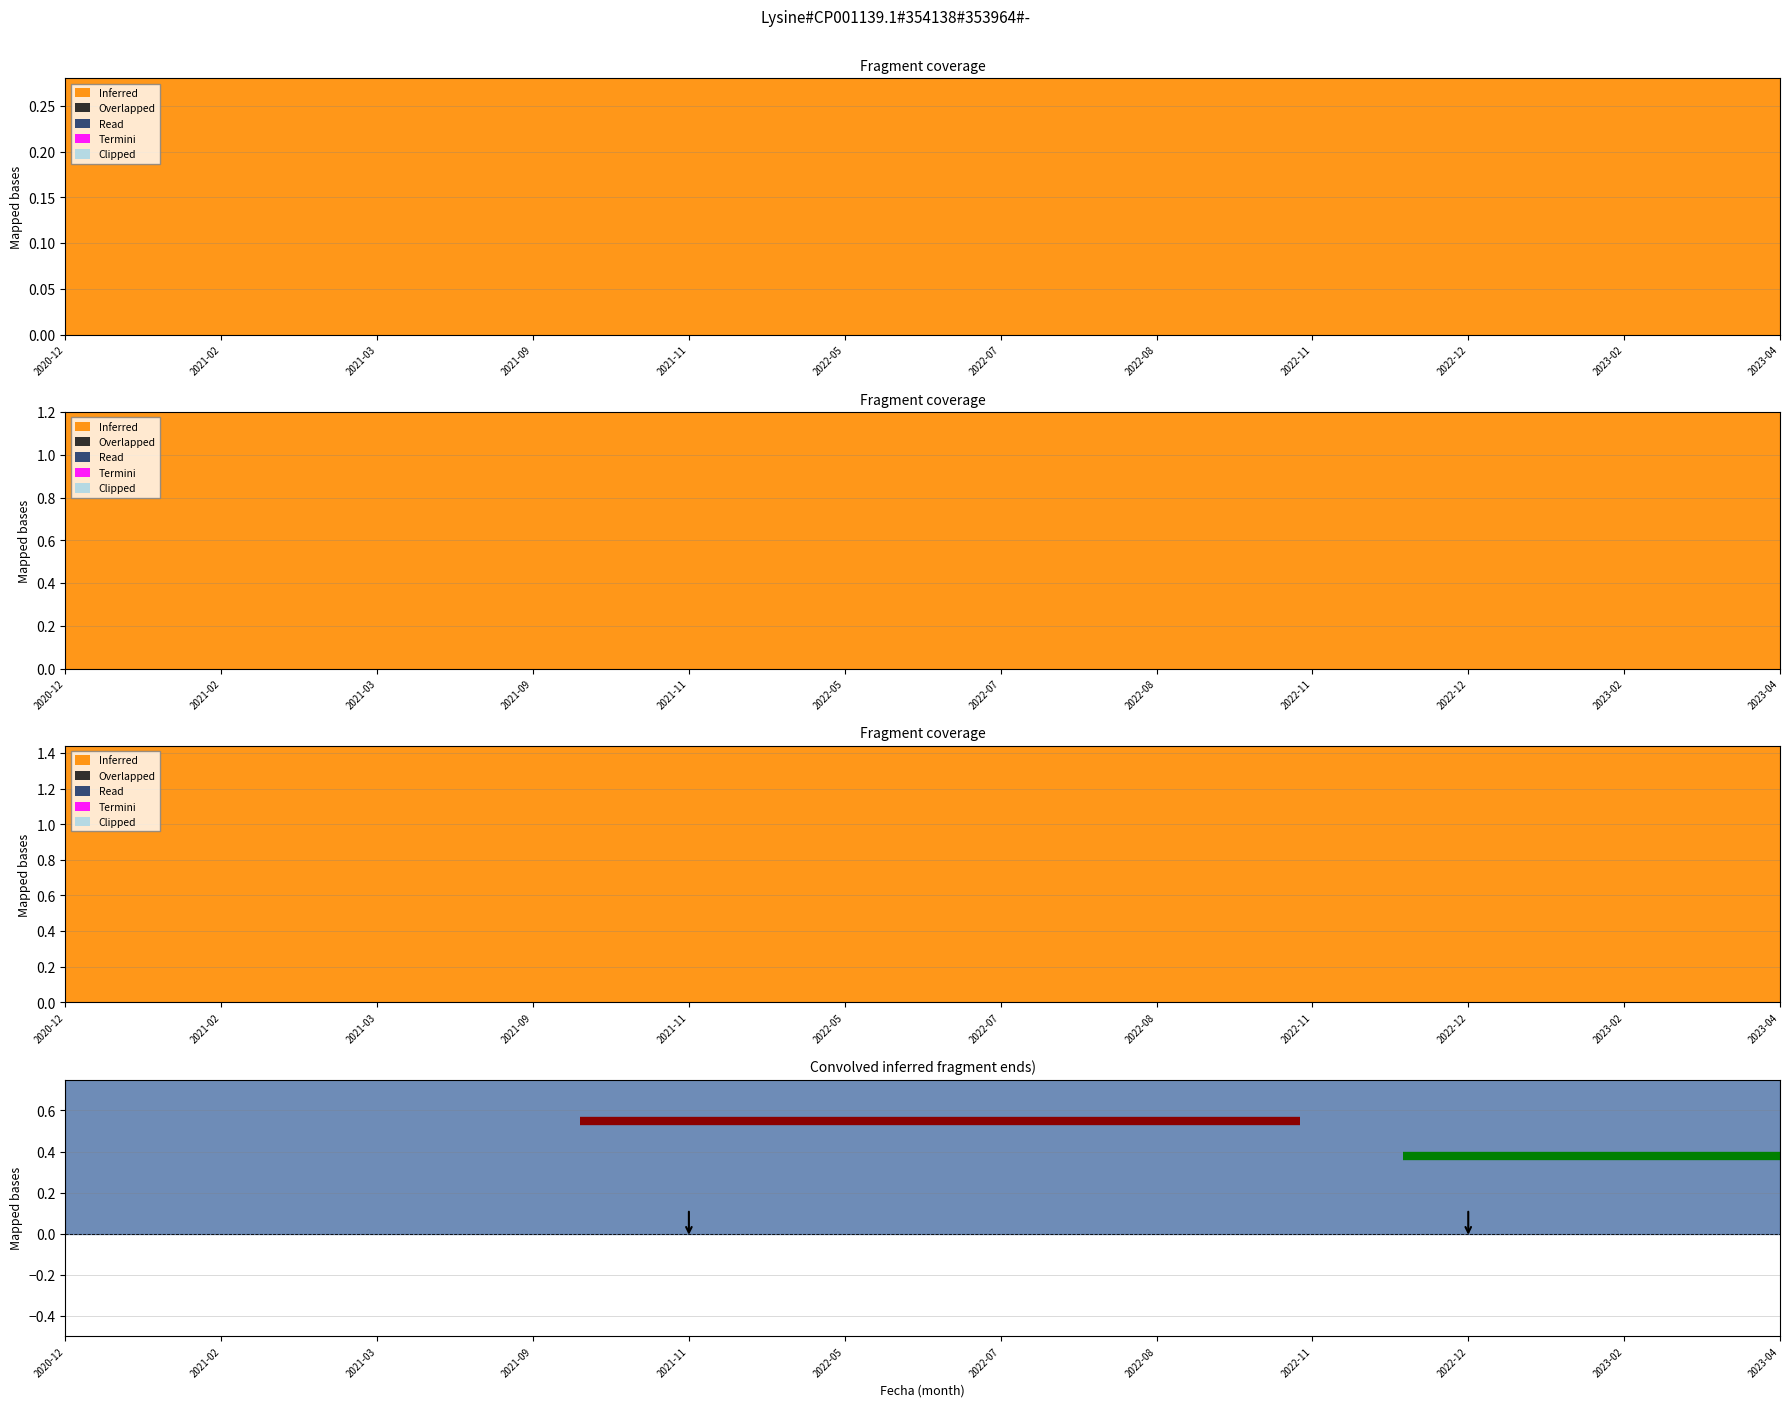

The Region 1 series shows 0.2 at 2020-12. True or false?

False